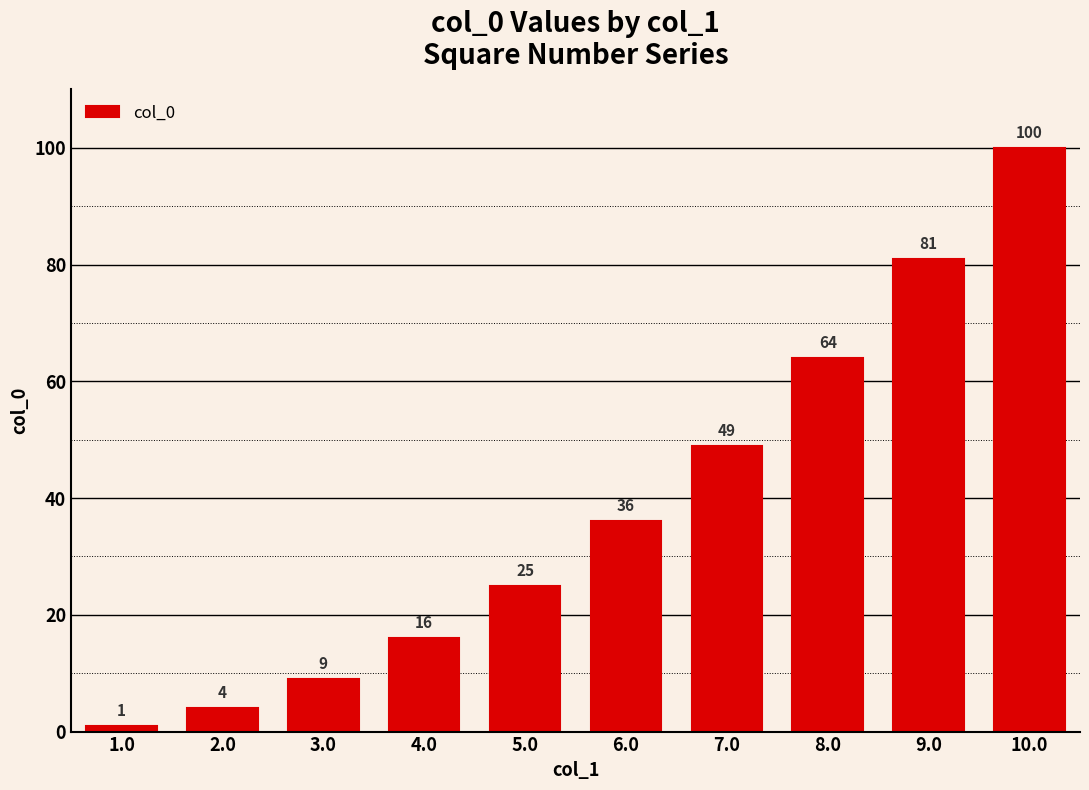

Reading left to right, list all the values displayed in this chart.

1	4	9	16	25	36	49	64	81	100